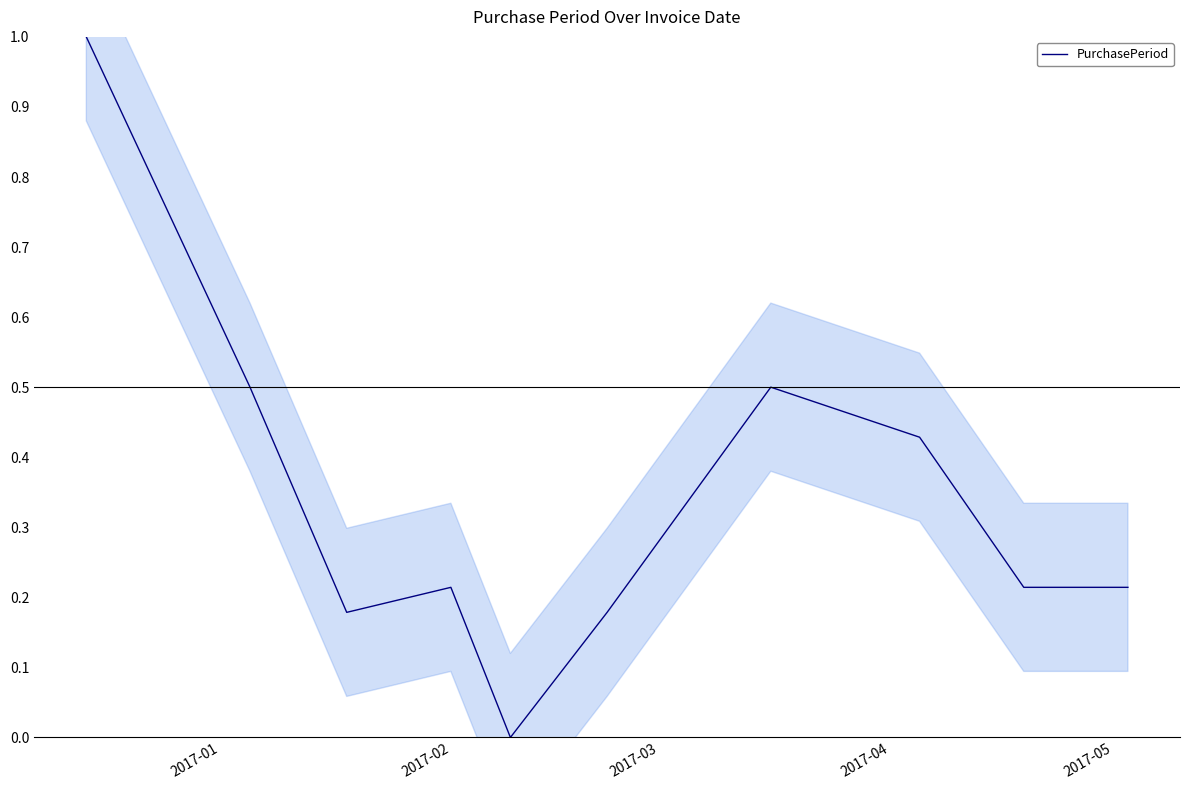

What is the maximum value for PurchasePeriod?

1.0